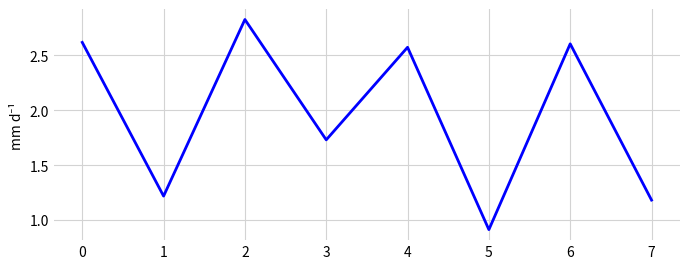

Where is the data nearest to the value 1?

5